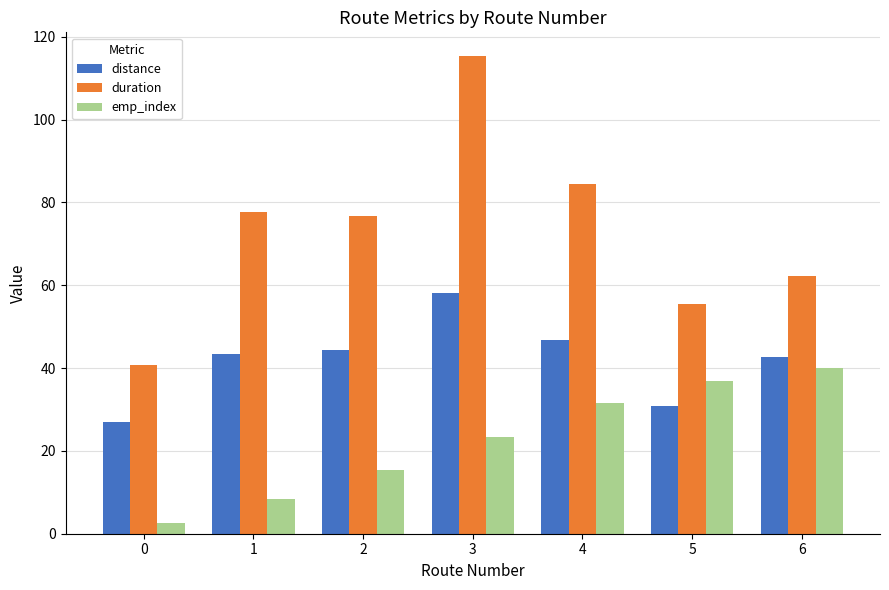

List the labels in order of emp_index value, smallest first.

0, 1, 2, 3, 4, 5, 6